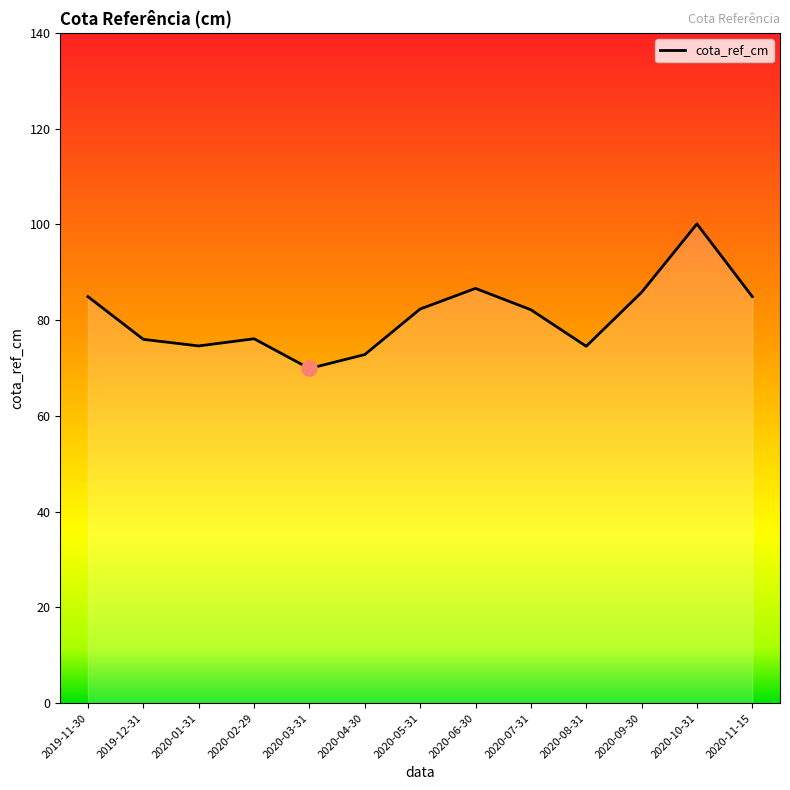

Approximately how many times larger is the value at 2019-12-31 compared to 2020-11-15?

0.9